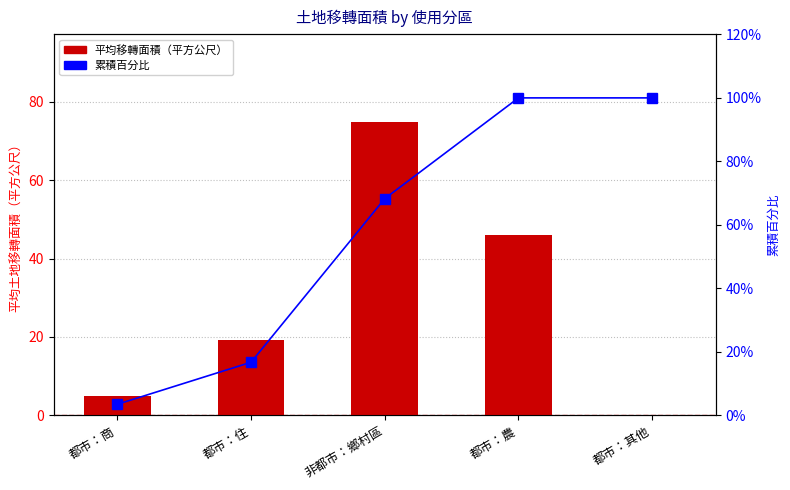

List the series in order of their overall mean, highest first.

累積百分比, 平均移轉面積